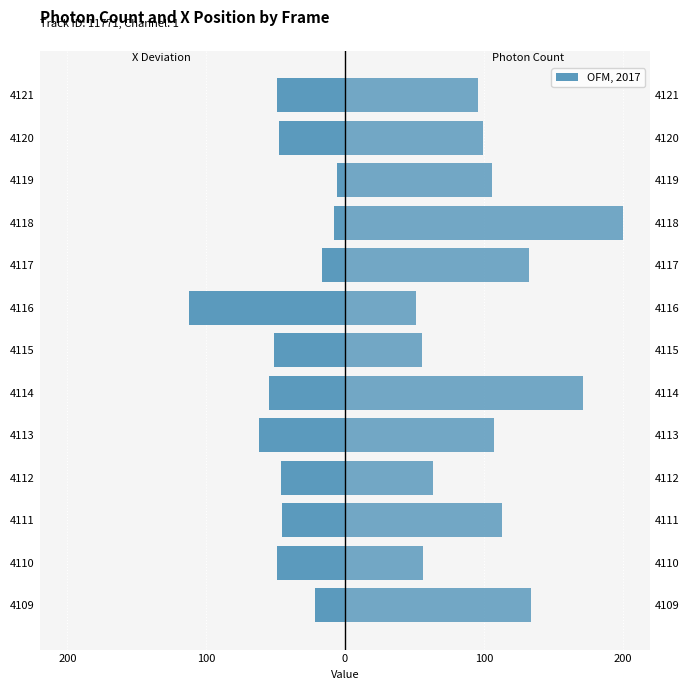

Which series changed the most between 4111 and 4114?

Photon Count